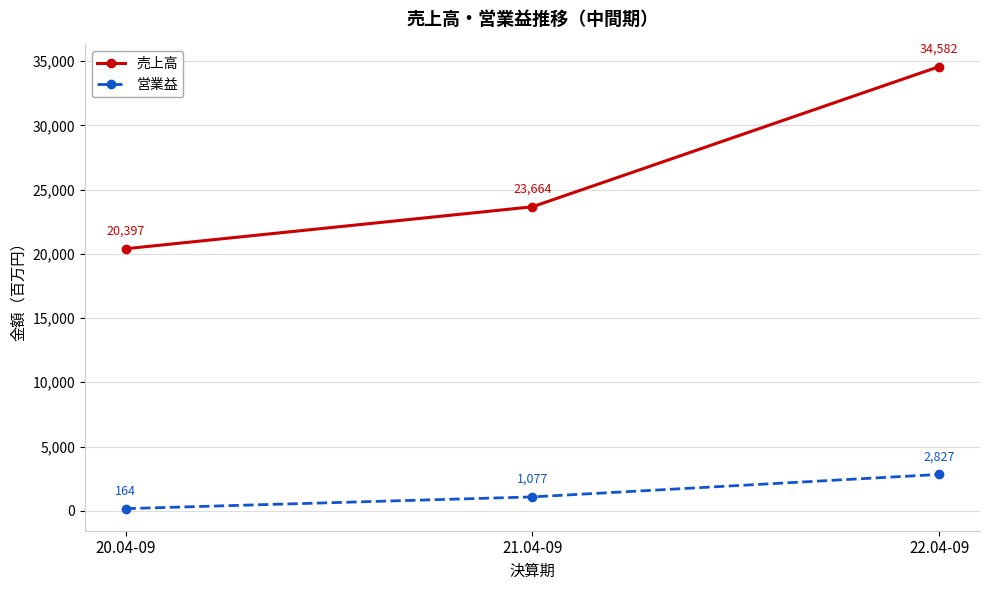

How many 売上高 values are between 20397 and 34582?

3